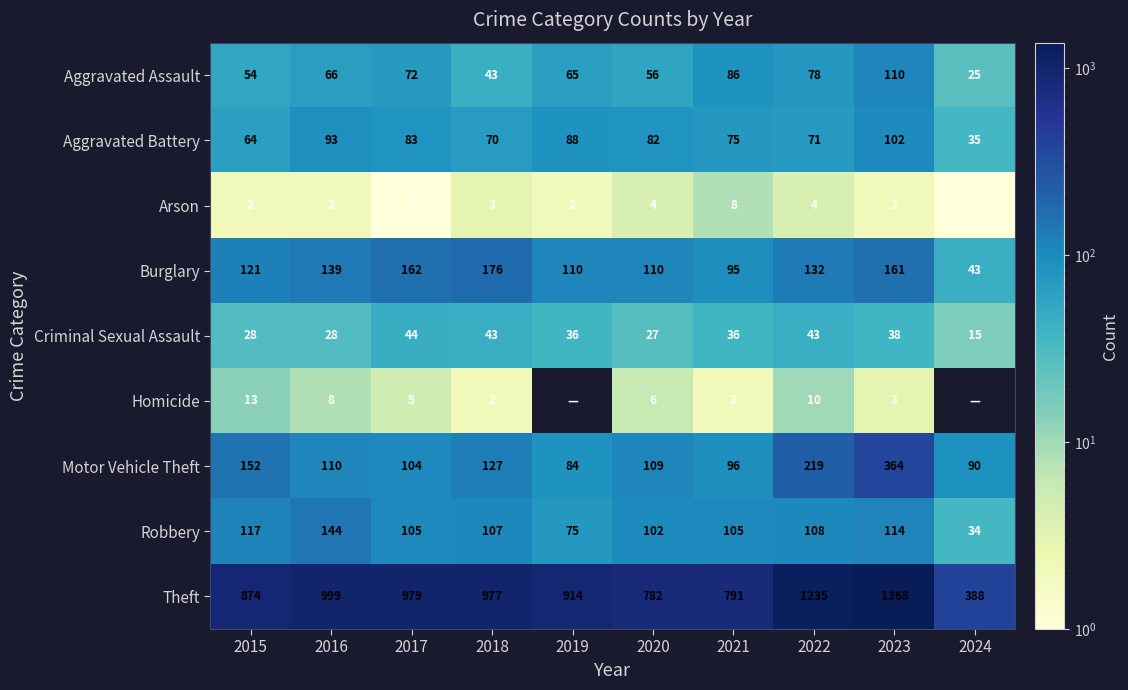

At which label does Aggravated Assault reach its minimum?

2024